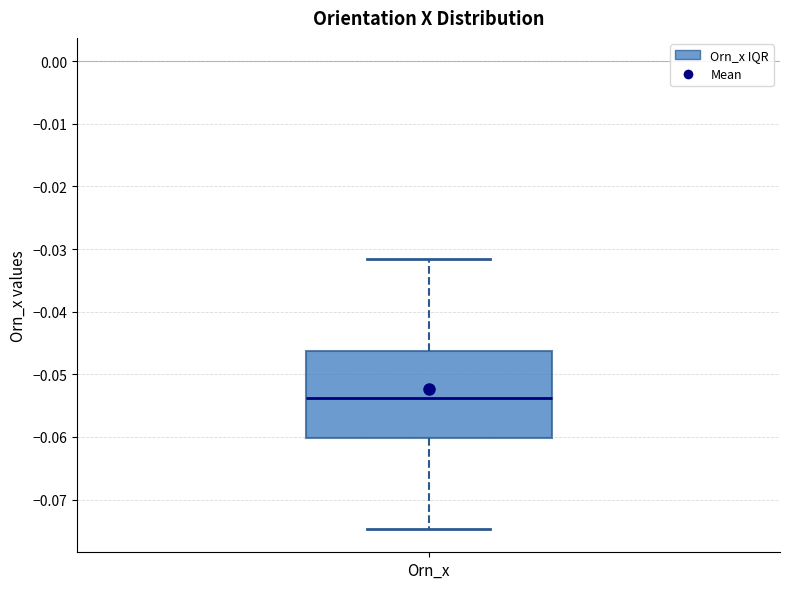

Where does the upper whisker of the box for Orn_x end on the y-axis? The values are not printed on the chart, so give them approximately, as read against the axis.

-0.032